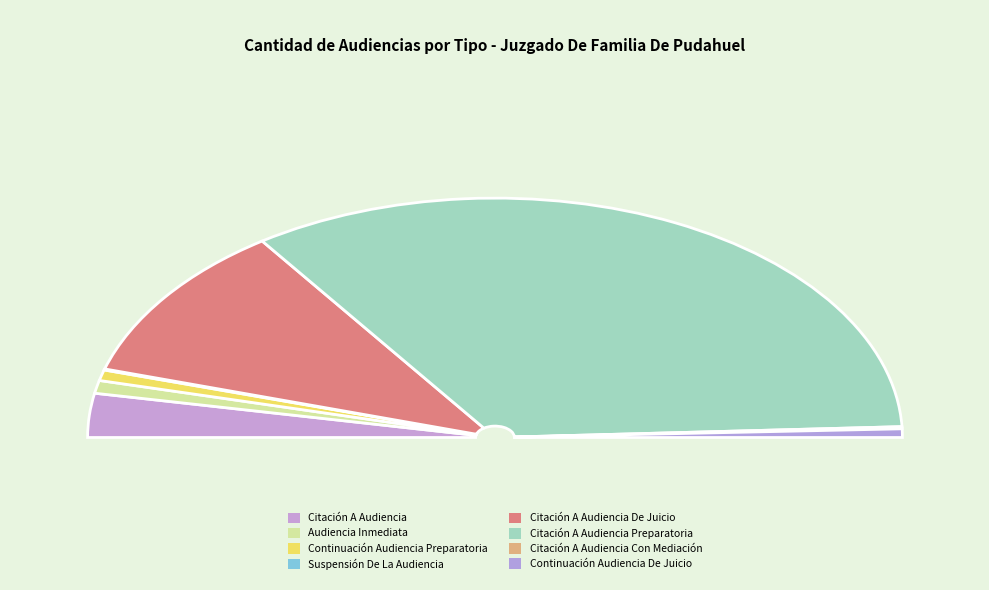

Do Citación A Audiencia Con Mediación and Citación A Audiencia Preparatoria together represent more than half of the pie?

Yes